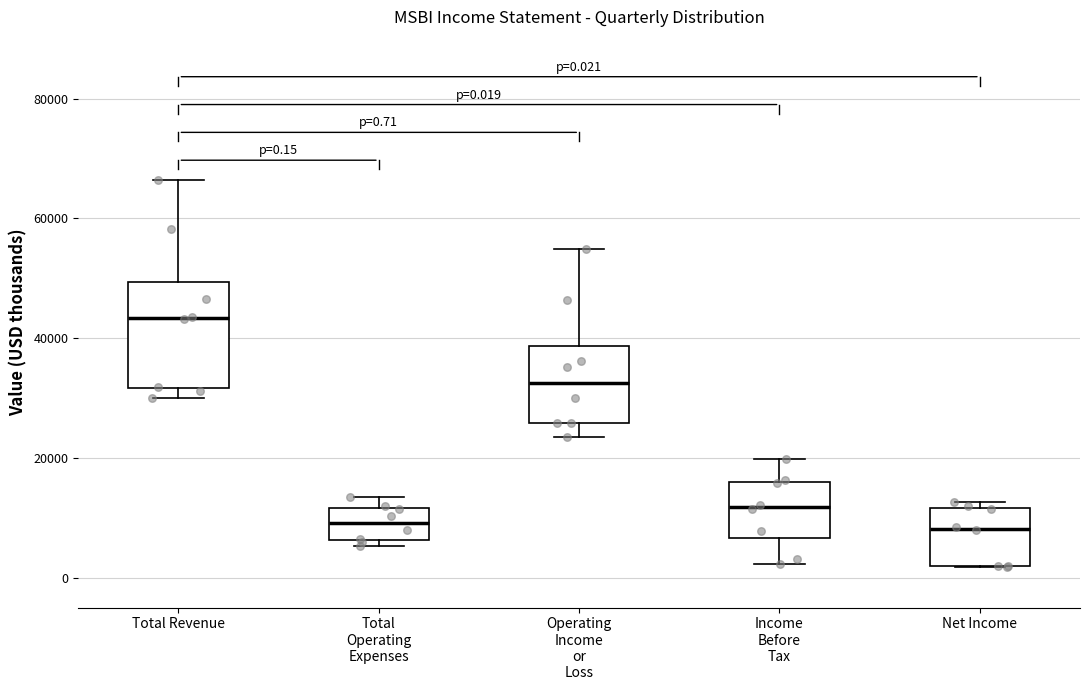

Comparing the boxes themselves (not the whiskers), which one is the tallest?

Total Revenue